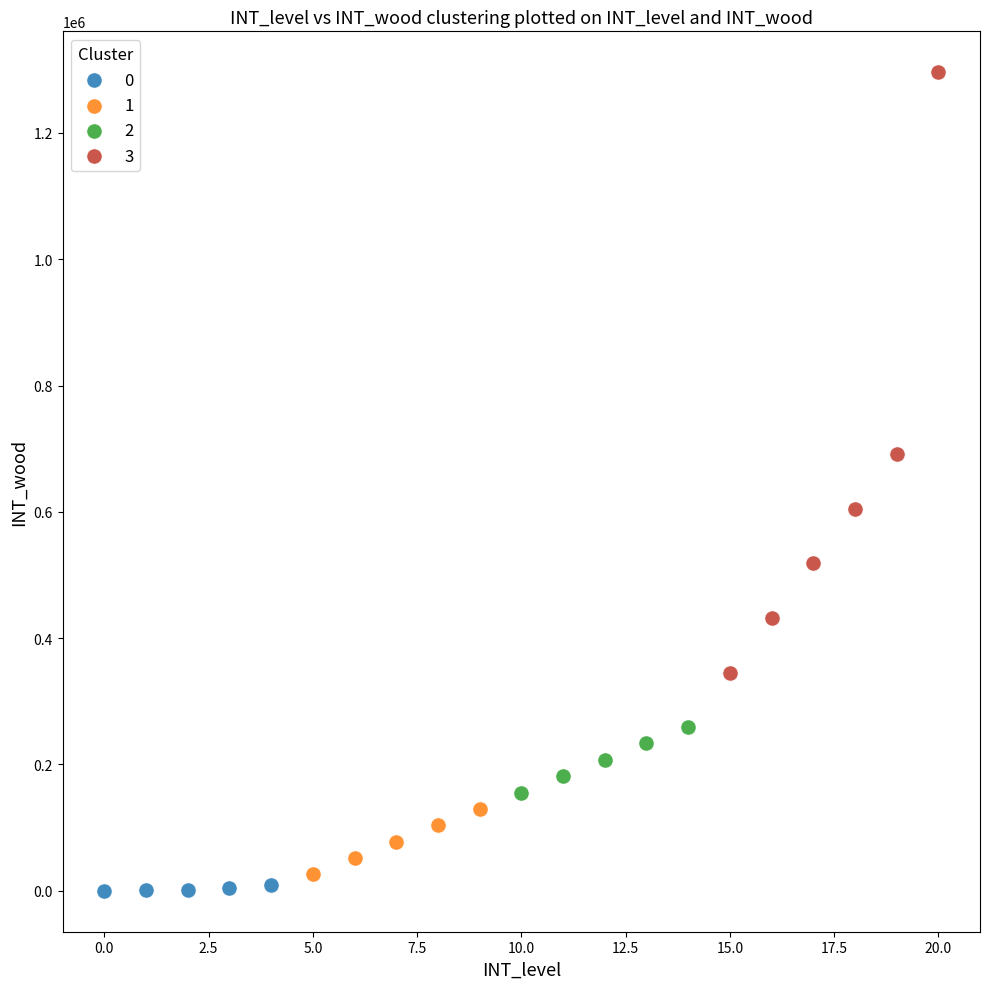

Which series has the largest Y range (max minus min)?

3